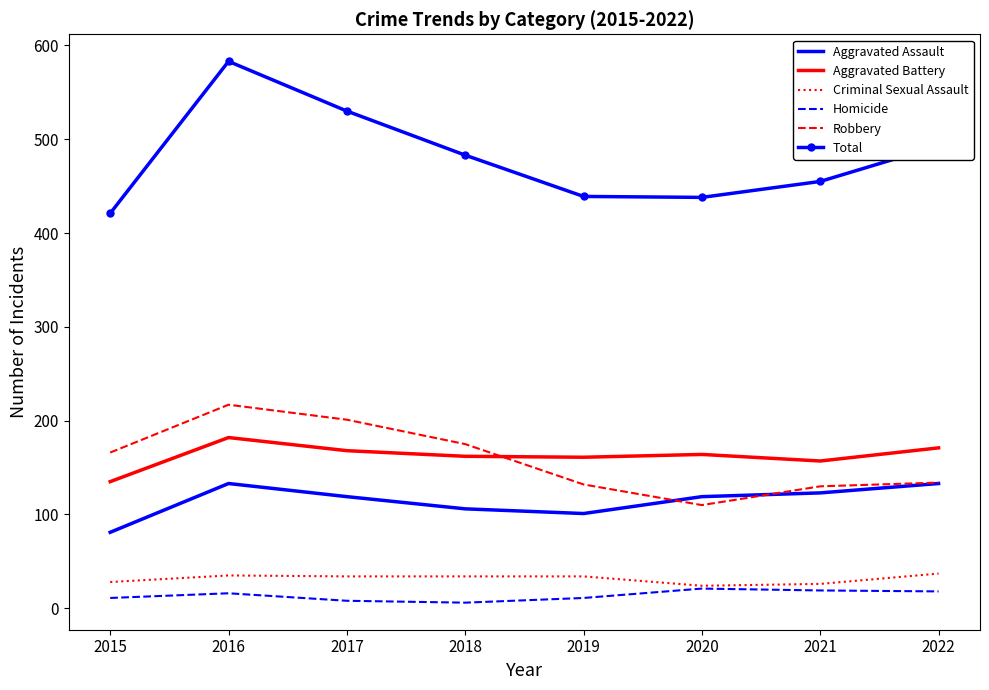

At which category does the chart reach its peak across all series?

2016